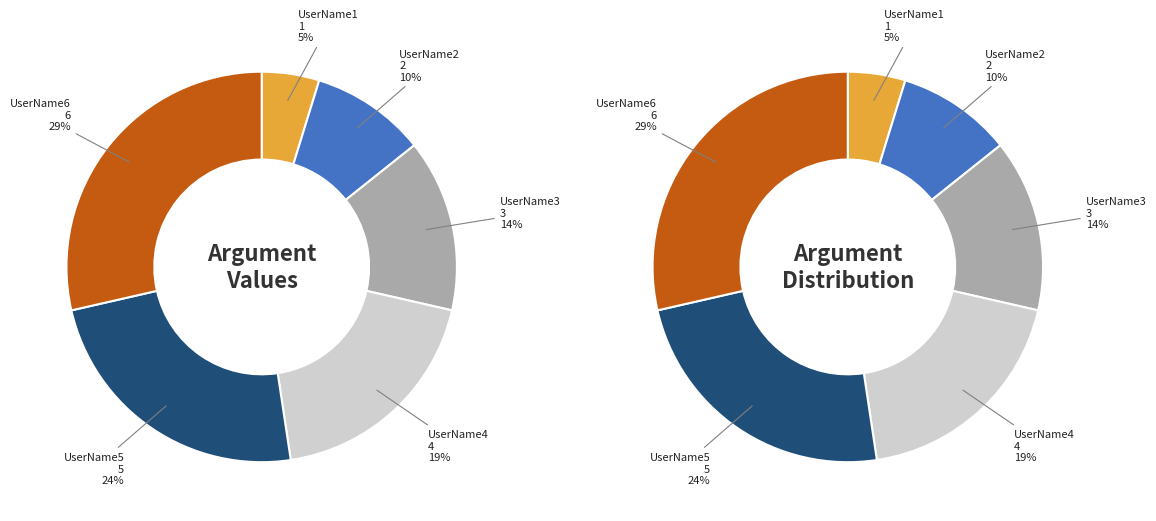

To the nearest percent, what is the combined percentage of UserName1 and UserName3?

19%